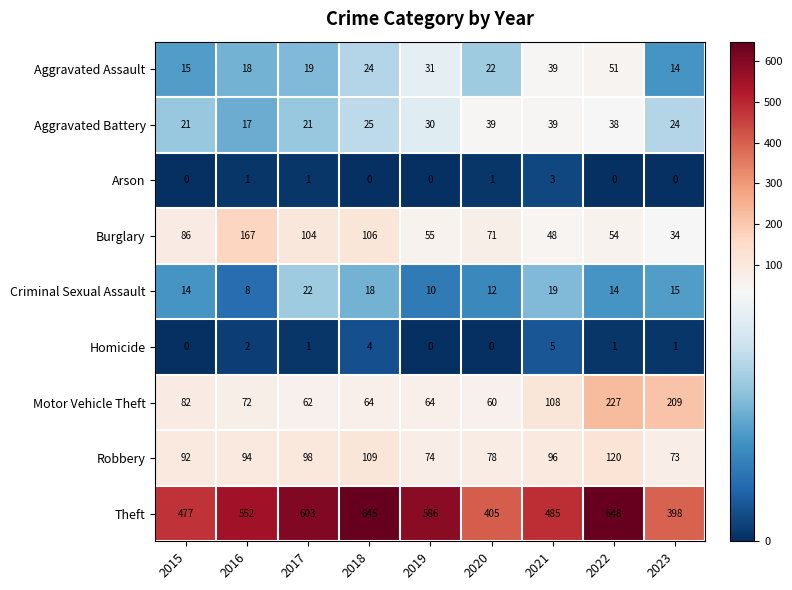

Is it true that Motor Vehicle Theft equals 82 at 2015?

True